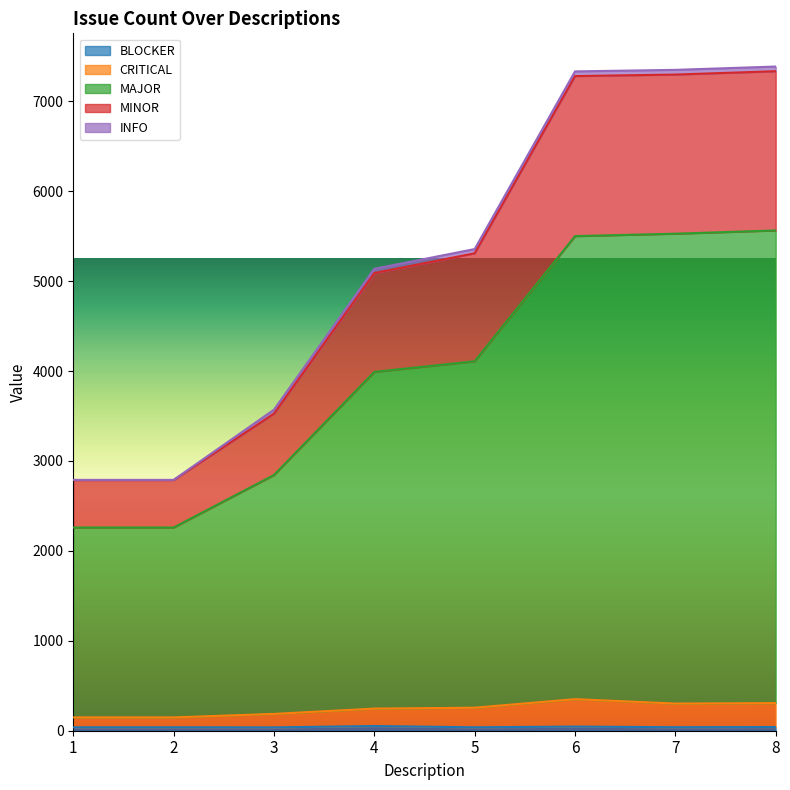

At how many categories does at least one series exceed 6187?

3